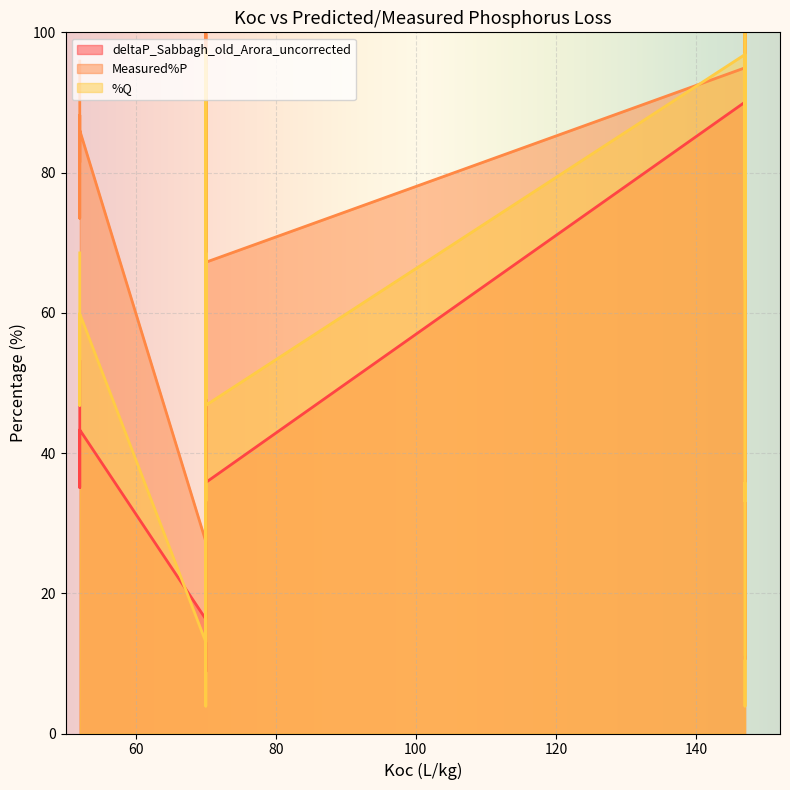

Reading right to left, list all the values displayed in this chart.

deltaP_Sabbagh_old_Arora_uncorrected: 53.0	43.3	43.1	43.3	35.1	53.8	44.0	43.8	44.0	35.8	46.1	92.1	90.6	30.2	36.4	8.8	16.3	65.1	71.4	90.0	93.3	43.8	47.9	93.8	92.3	32.0	38.2	10.6	18.1
Measured%P: 95.9	86.0	88.2	81.5	73.5	89.6	79.8	82.5	81.4	67.2	47.7	99.8	99.9	27.4	37.7	15.7	27.4	54.9	60.2	94.9	100.0	49.9	56.7	99.8	99.9	37.5	50.1	11.1	14.1
%Q: 68.5	59.9	58.8	58.4	46.8	68.5	59.9	58.8	58.4	46.8	47.8	97.6	95.4	33.1	35.7	3.9	13.1	64.8	73.7	96.8	100.0	42.1	47.8	97.6	95.4	33.1	35.7	3.9	13.1